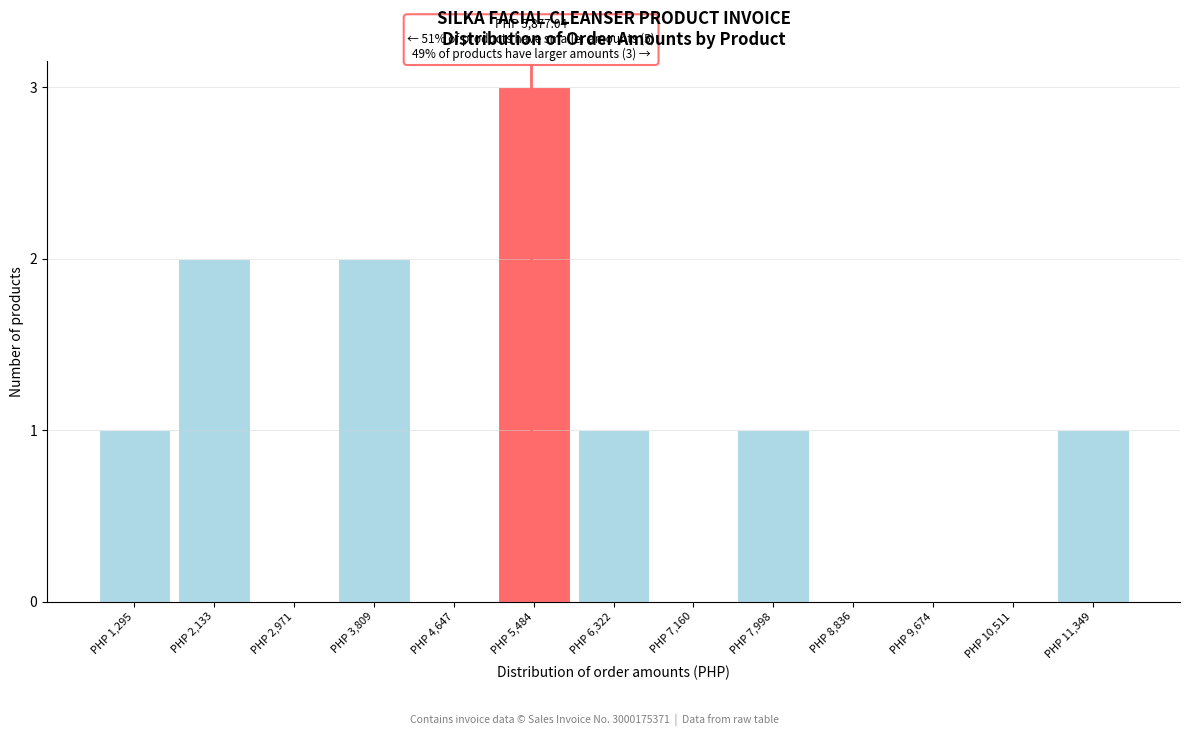

Reading right to left, list all the values displayed in this chart.

PHP 11,349=1	PHP 10,511=0	PHP 9,674=0	PHP 8,836=0	PHP 7,998=1	PHP 7,160=0	PHP 6,322=1	PHP 5,484=3	PHP 4,647=0	PHP 3,809=2	PHP 2,971=0	PHP 2,133=2	PHP 1,295=1